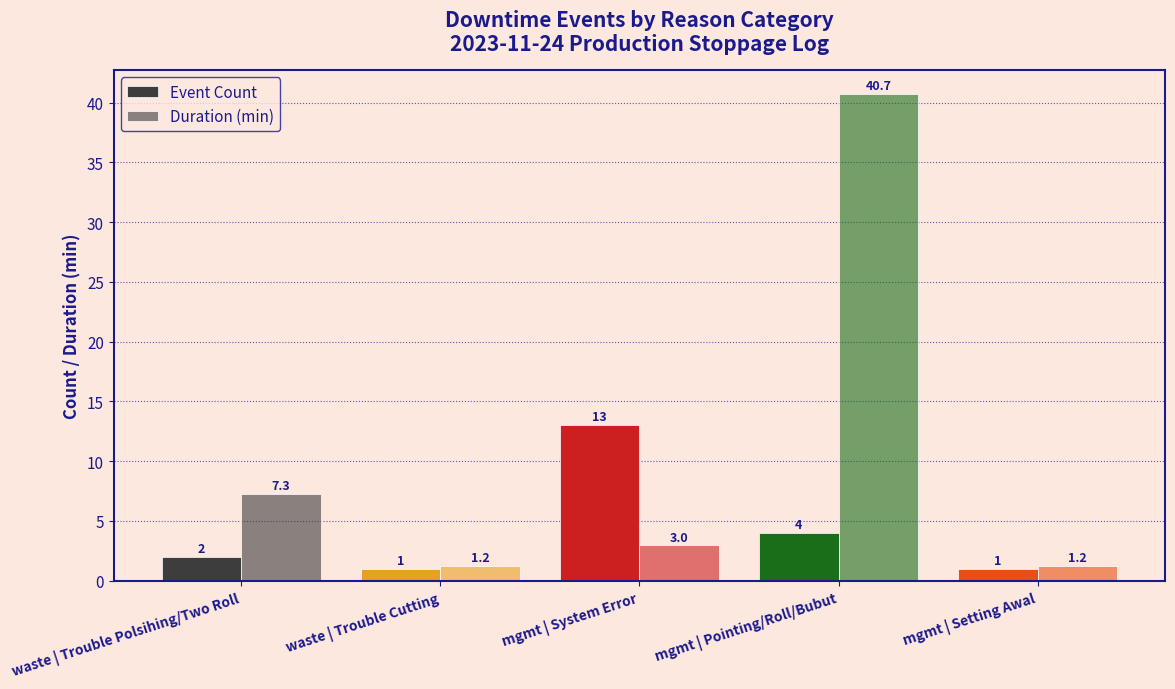

Which series has the largest range (max minus min)?

Duration (min)